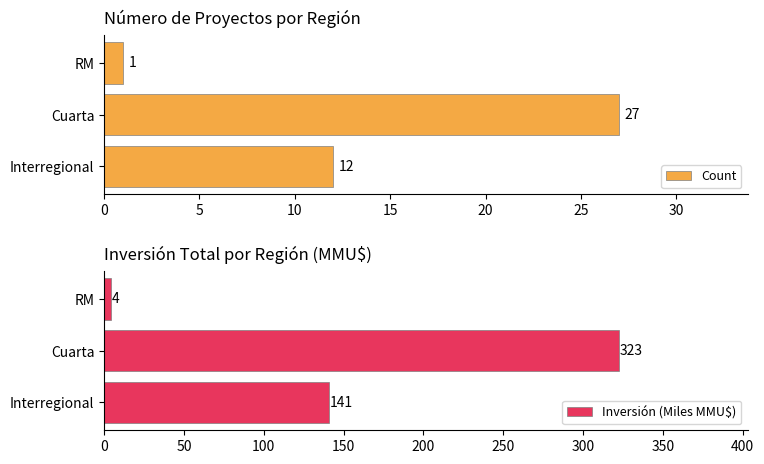

What is the difference between the Inversión (Miles MMU$) values at RM and Interregional?

136.4